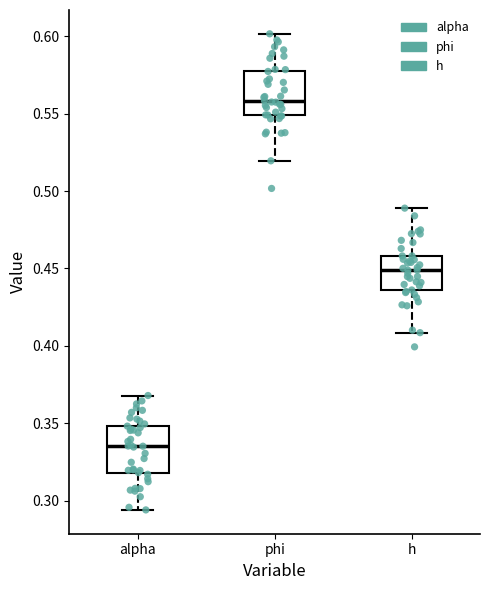

Reading left to right, read every box against the y-axis: the position of its median line, the range the box covers, and the ends of its whiskers. The values are not printed on the chart, so give them approximately, as read against the axis.

alpha: median 0.335, box 0.320 to 0.350, whiskers 0.295 to 0.370
phi: median 0.560, box 0.550 to 0.580, whiskers 0.520 to 0.600
h: median 0.450, box 0.435 to 0.460, whiskers 0.410 to 0.490